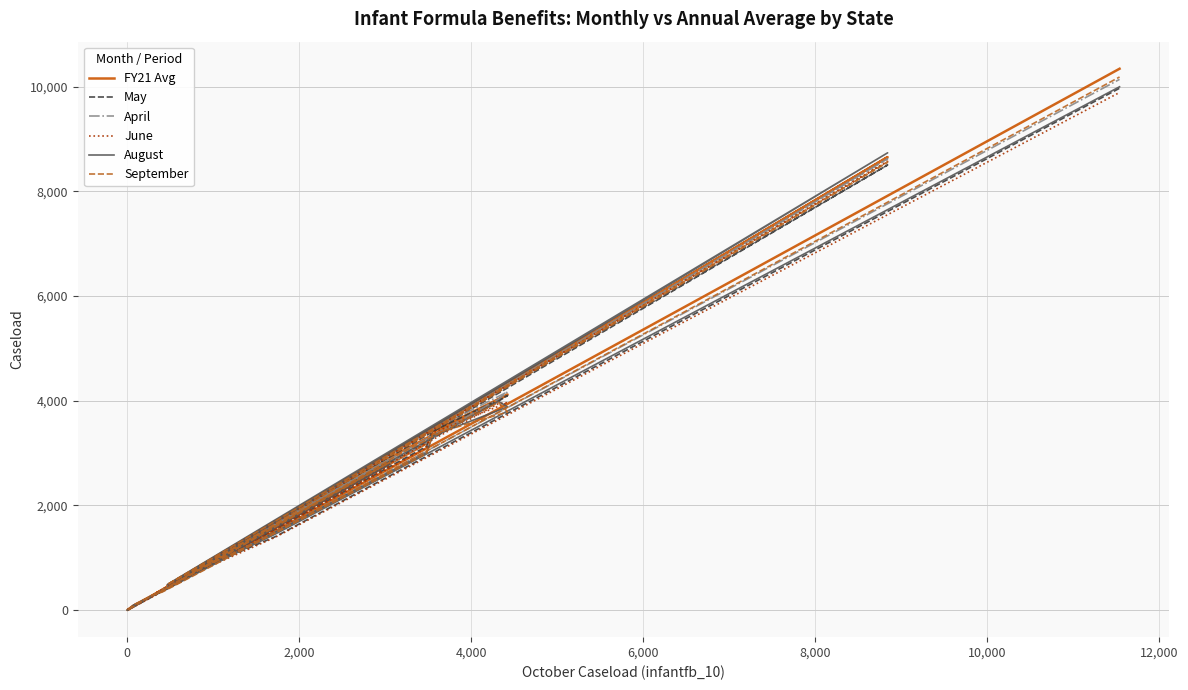

At how many categories does at least one series exceed 115?

17